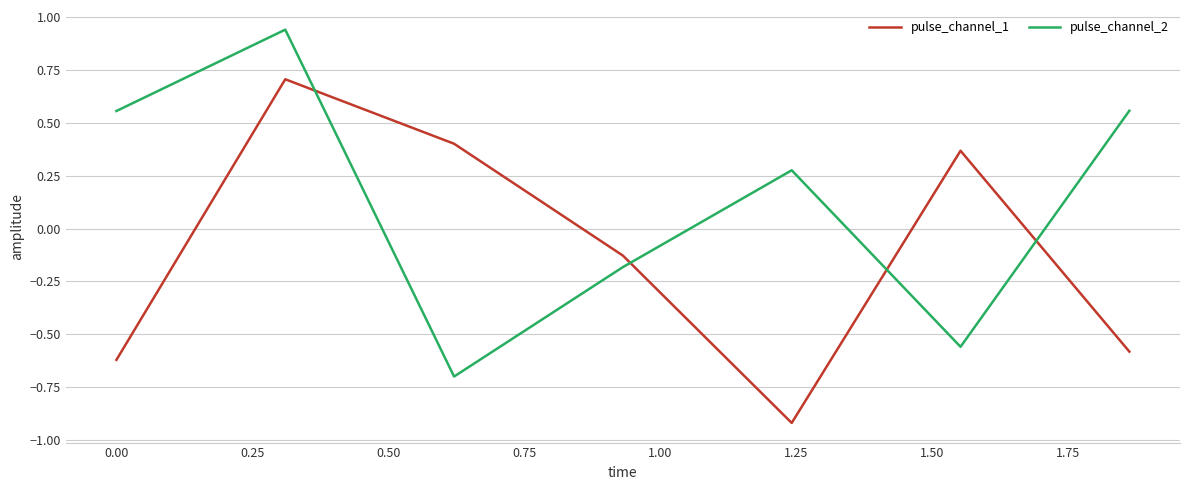

How many values in the pulse_channel_2 series are below 0?

3